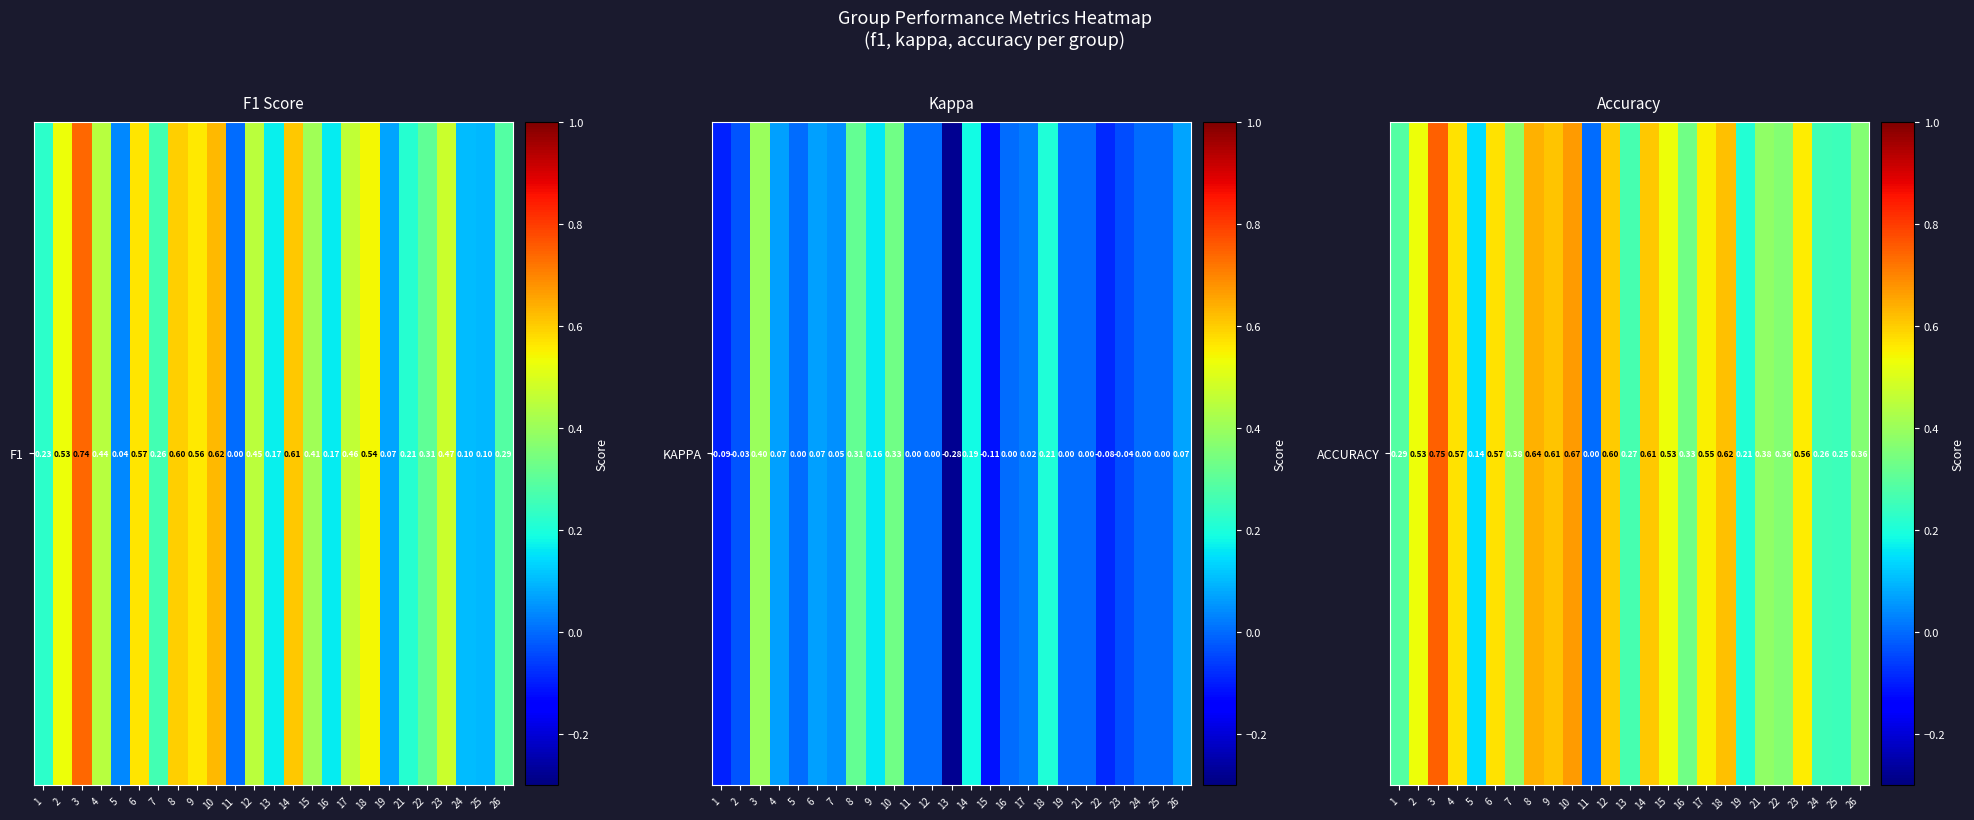

What is the approximate value at 10?

0.7